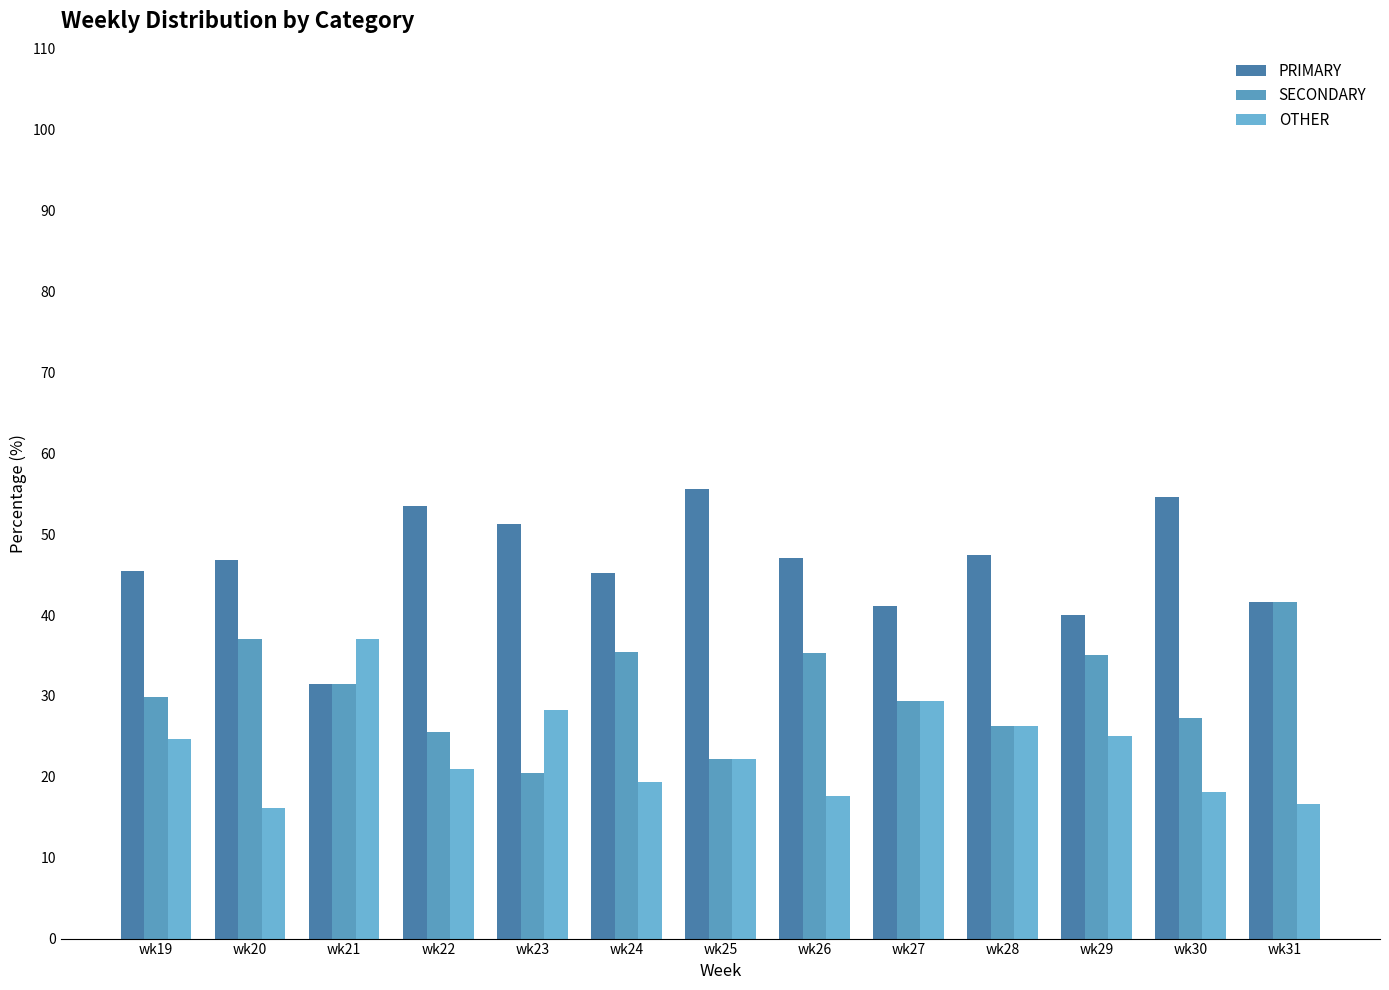

At which category is the sum across all series the highest?

wk24